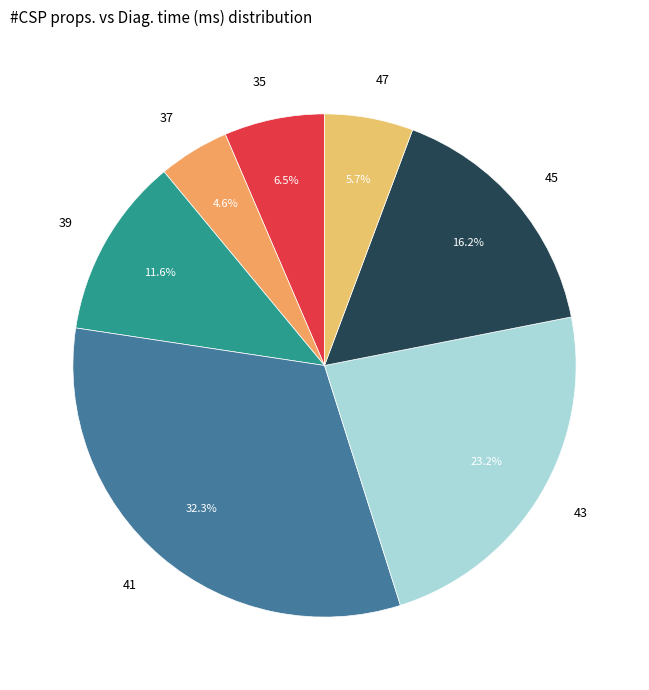

Between 43 and 45, which is larger?

43